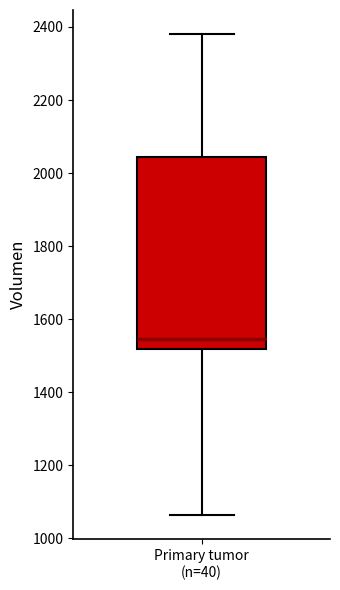

Read this box plot against the y-axis: the position of the median line, the range covered by the box, and the ends of both whiskers. The values are not printed on the chart, so give them approximately, as read against the axis.

median 1540, box 1520 to 2040, whiskers 1060 to 2380